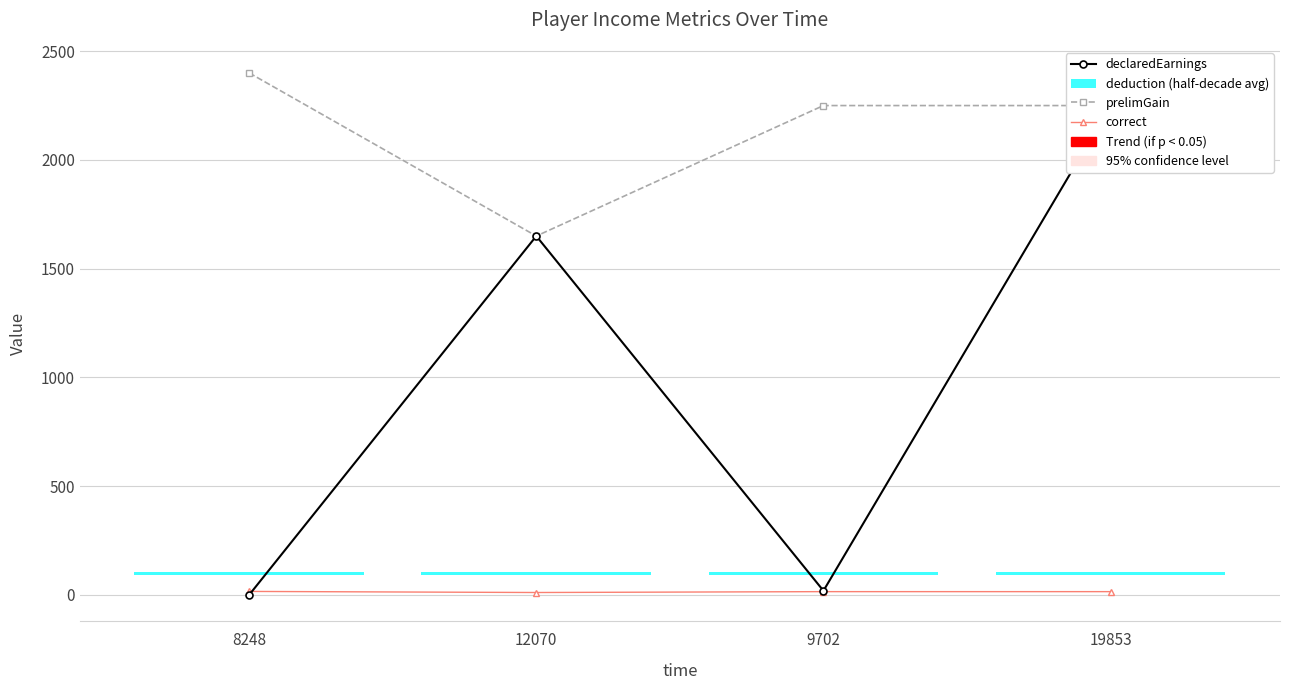

Reading left to right, list all the values displayed in this chart.

declaredEarnings: 0	1650	19	2250
prelimGain: 2400	1650	2250	2250
correct: 16	11	15	15